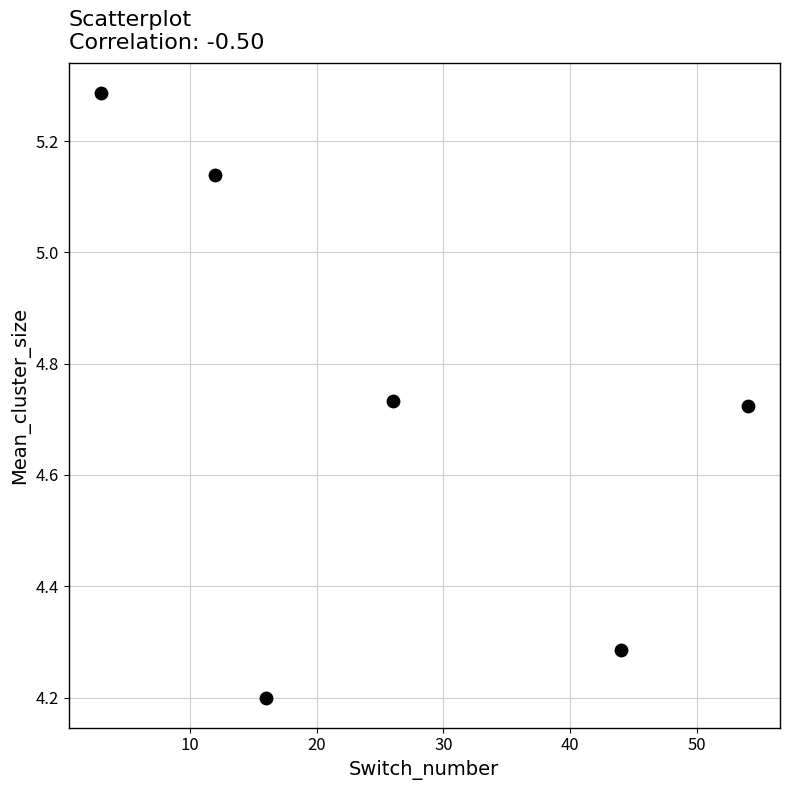

What Y value in the scatter plot is closest to 4?

4.2